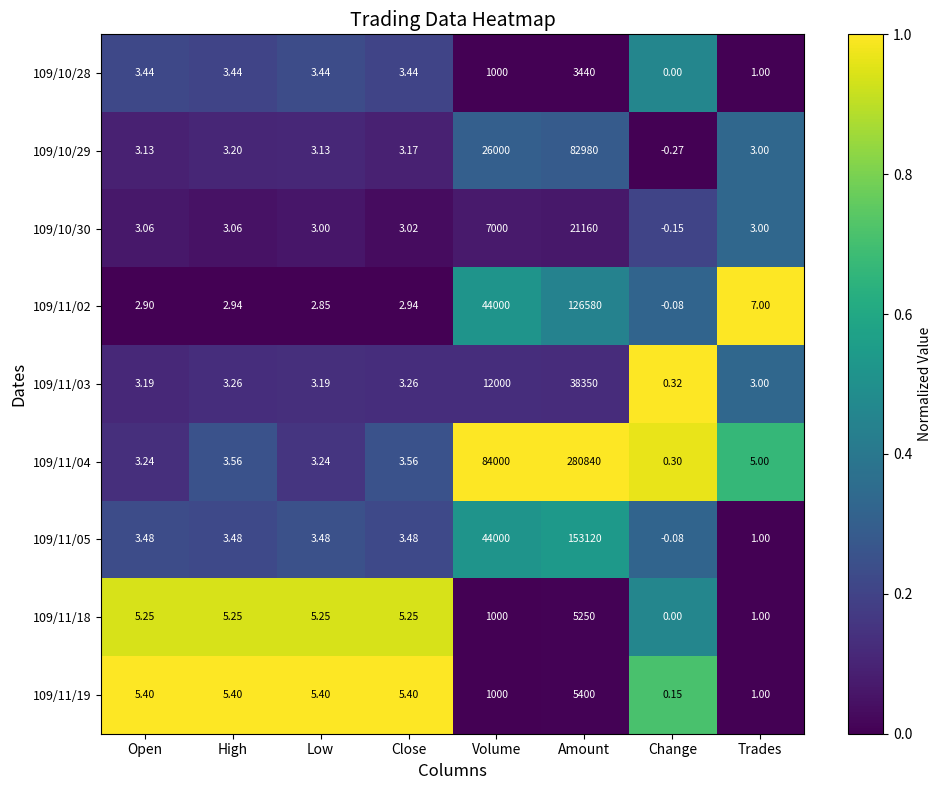

Which series has the widest spread of values?

109/11/04